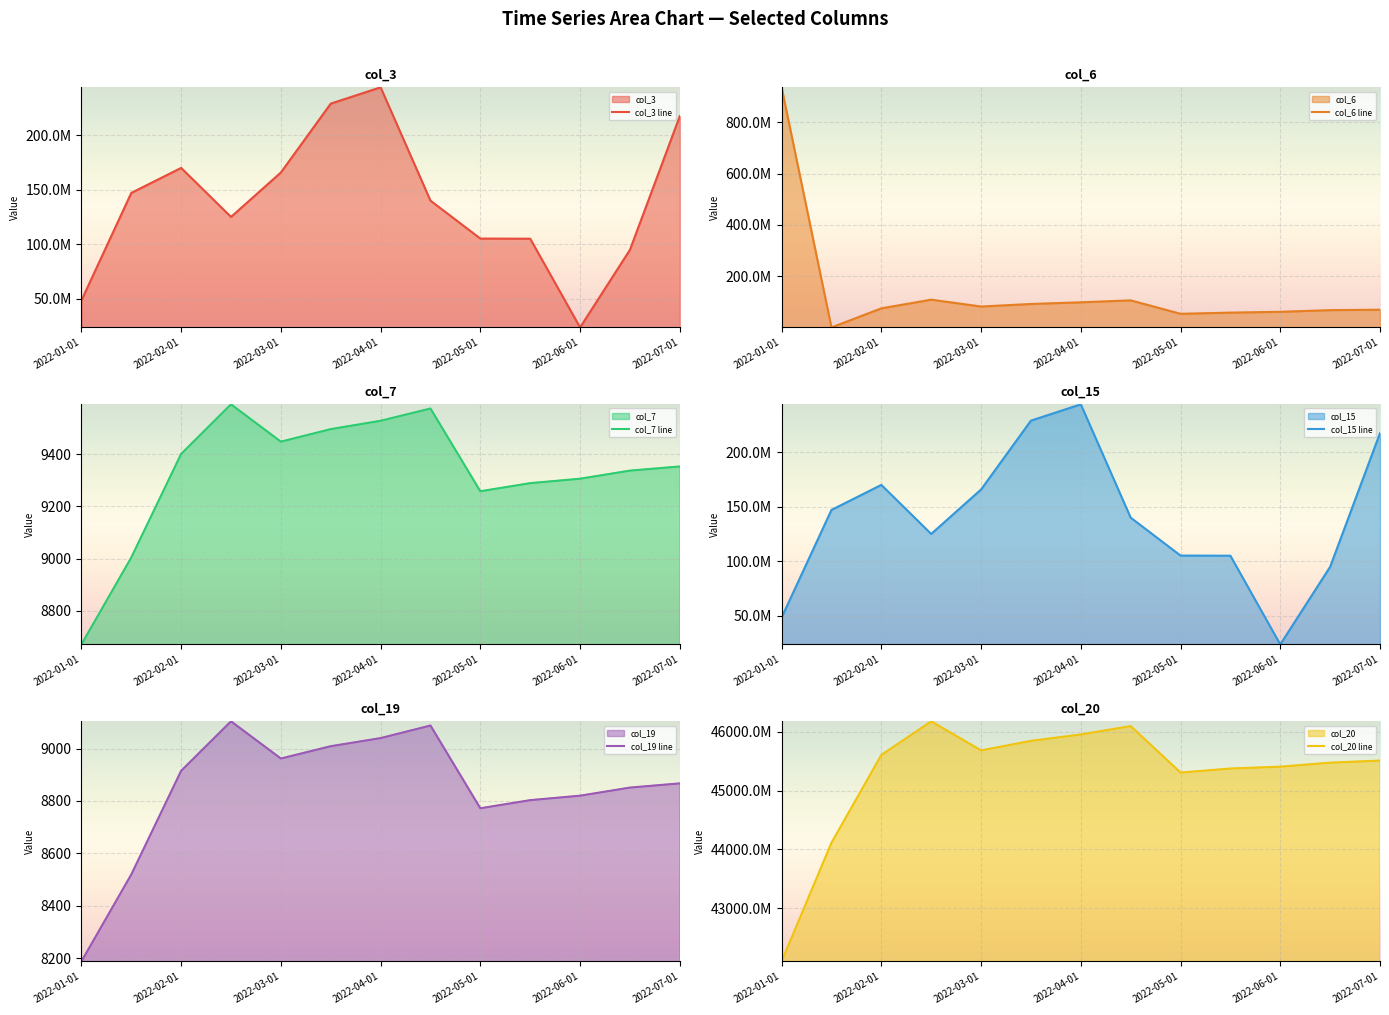

The value of col_7 line at 2022-07-01 is 13101. True or false?

False